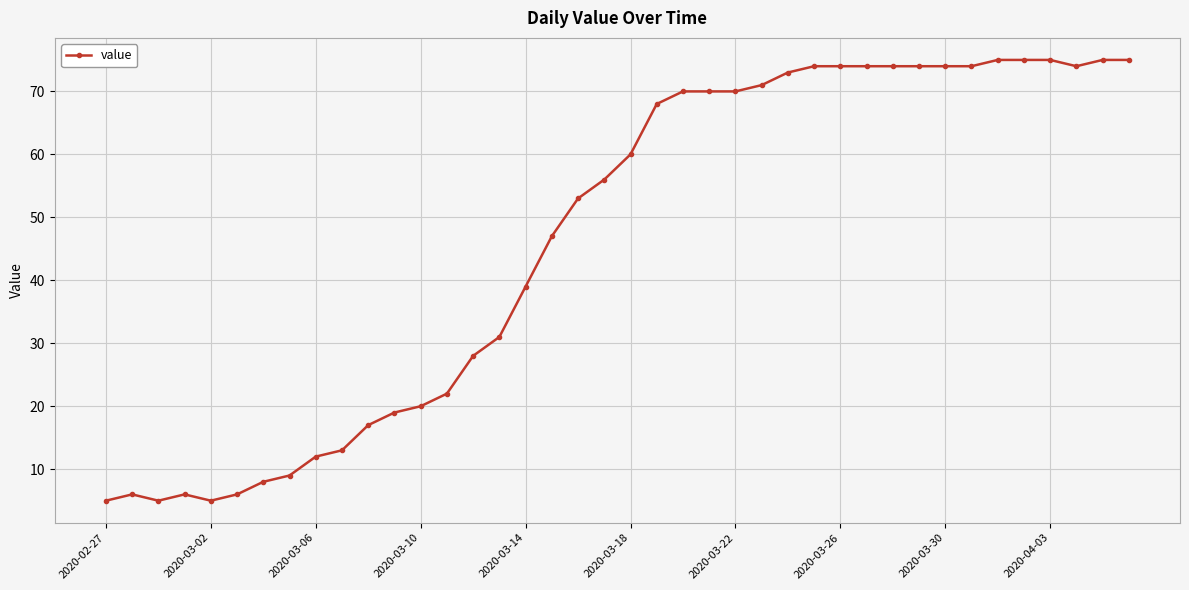

What is the value of the 36th point from the left?

75